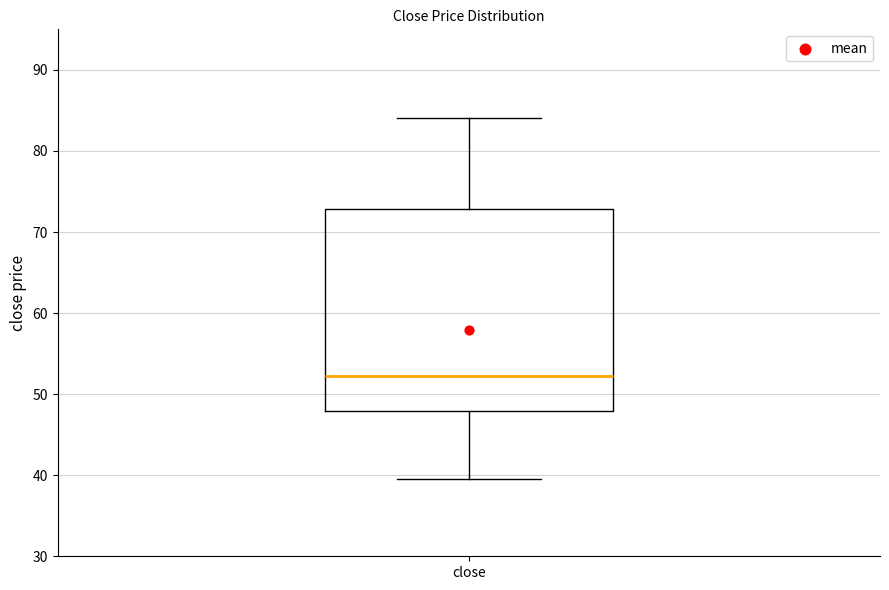

Read this box plot against the y-axis: the position of the median line, the range covered by the box, and the ends of both whiskers. The values are not printed on the chart, so give them approximately, as read against the axis.

median 52, box 48 to 73, whiskers 40 to 84